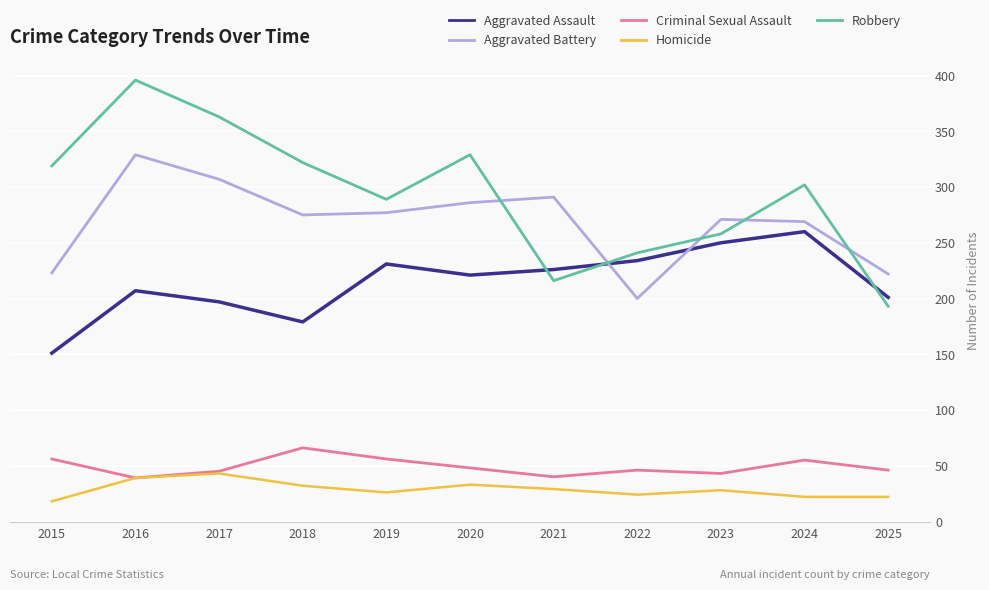

True or false: Robbery and Criminal Sexual Assault intersect in this chart.

False